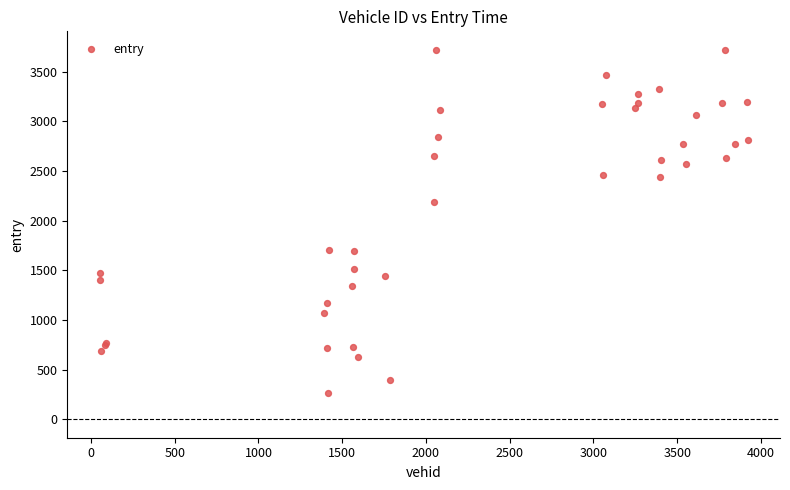

What Y value in the scatter plot is closest to 1992?

2189.7